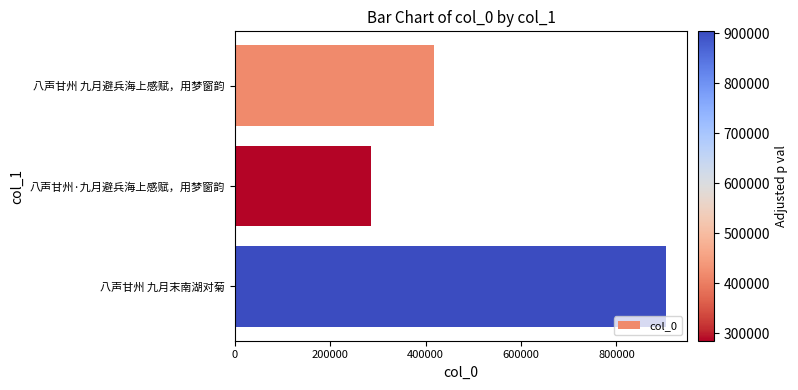

Rank the categories by value from highest to lowest.

八声甘州 九月末南湖对菊, 八声甘州 九月避兵海上感赋，用梦窗韵, 八声甘州·九月避兵海上感赋，用梦窗韵